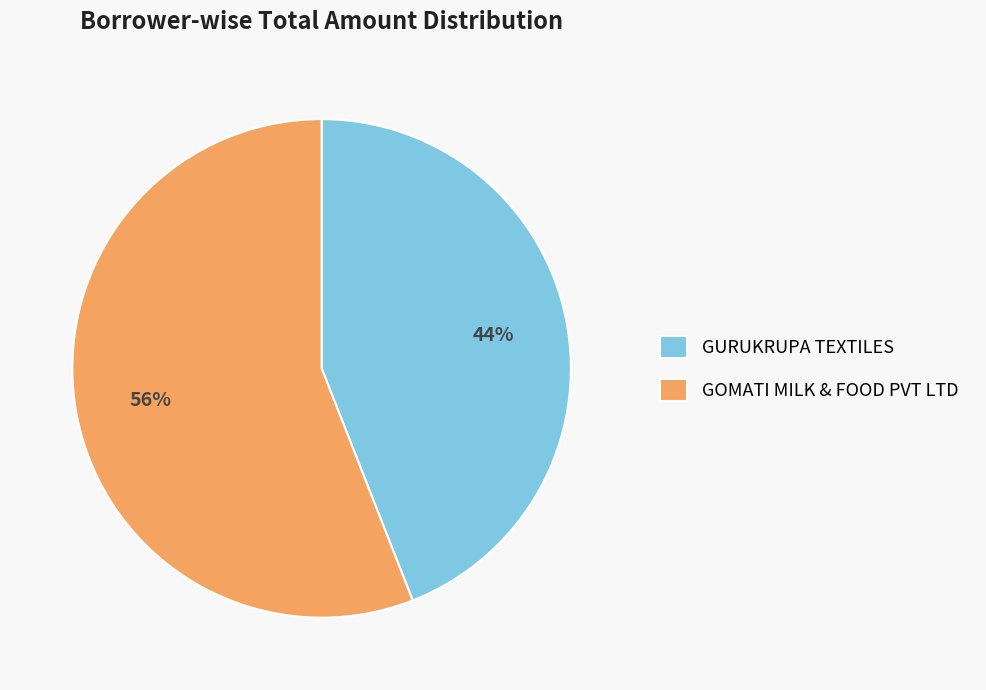

Combined, do GOMATI MILK & FOOD PVT LTD and GURUKRUPA TEXTILES account for over 50%?

Yes